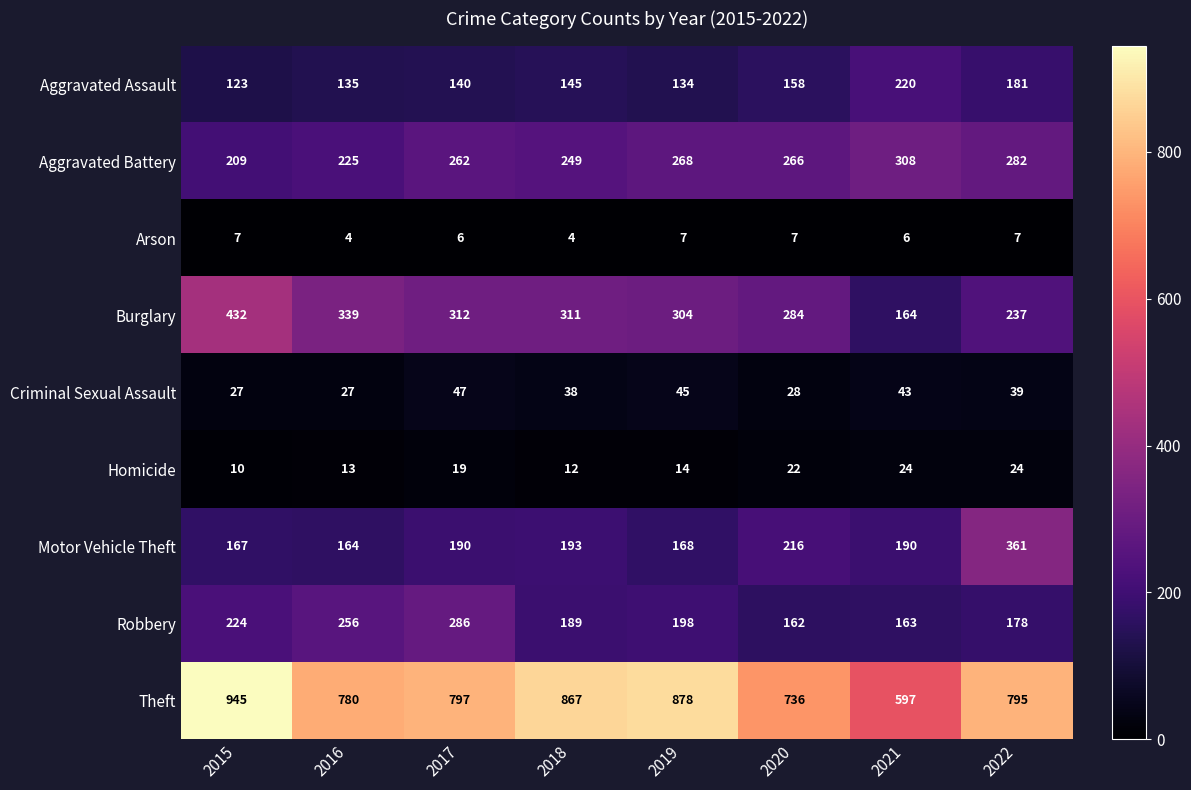

What value does the Aggravated Assault series have at 2017?

140